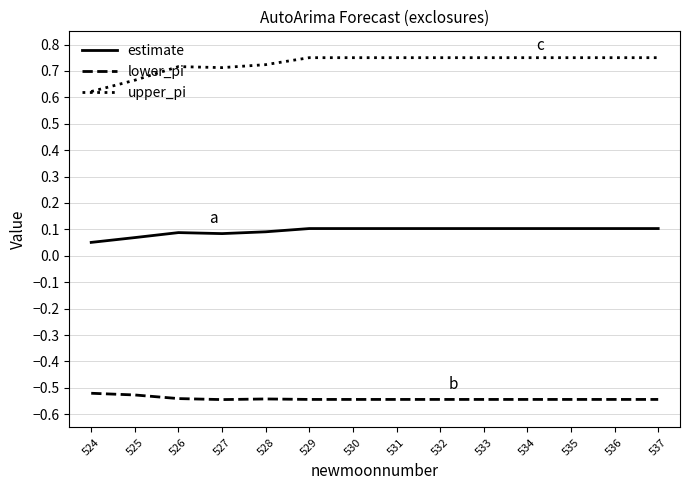

True or false: estimate and lower_pi intersect in this chart.

False